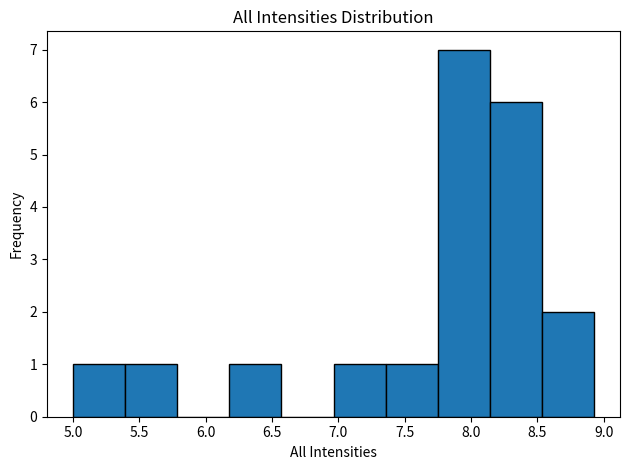

Reading left to right, list every bar in this chart as the range it spans on the x-axis followed by its height. Neither the bar edges nor the heights are printed on the chart, so give them approximately, as read against the axes.

5.00 to 5.40: 1
5.40 to 5.80: 1
5.80 to 6.20: 0
6.20 to 6.55: 1
6.55 to 6.95: 0
6.95 to 7.35: 1
7.35 to 7.75: 1
7.75 to 8.15: 7
8.15 to 8.55: 6
8.55 to 8.95: 2